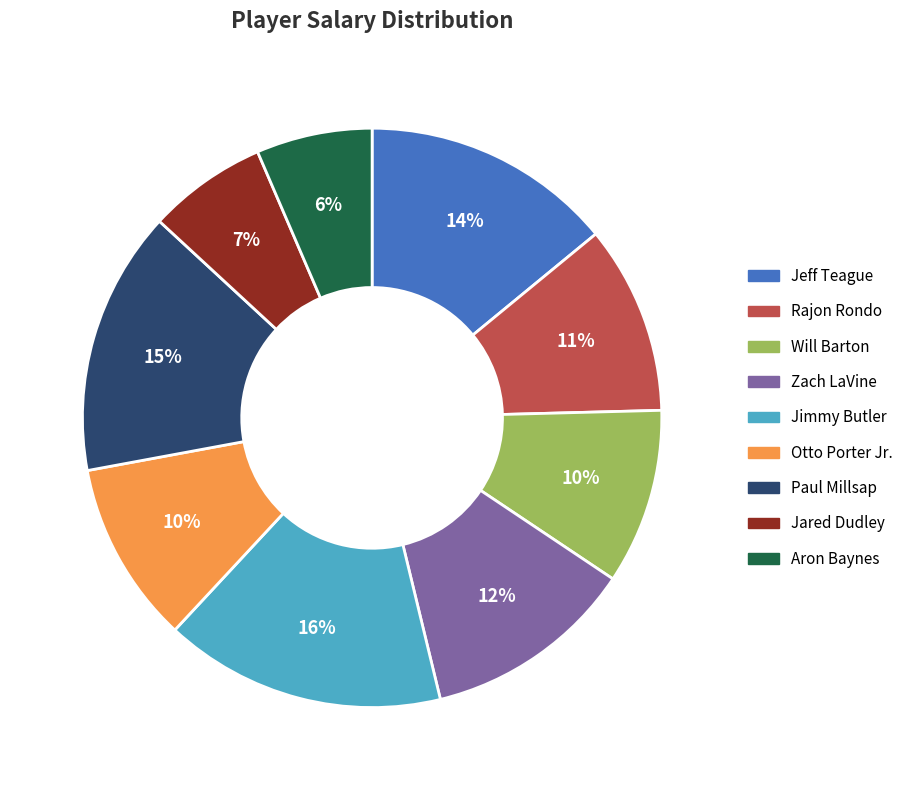

Count the number of slices in the pie.

9